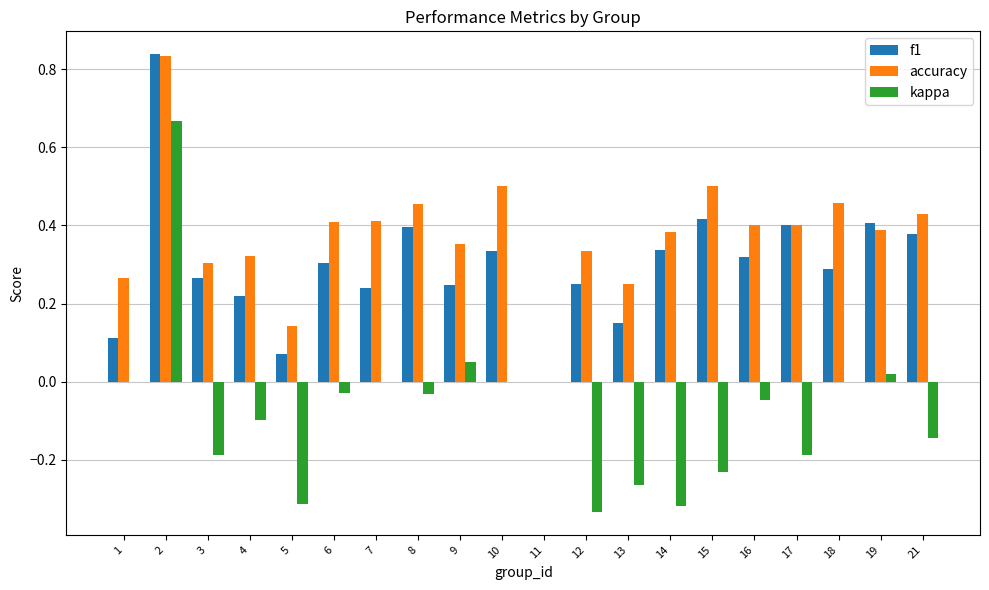

The value of accuracy at 4 is 0.3. True or false?

True